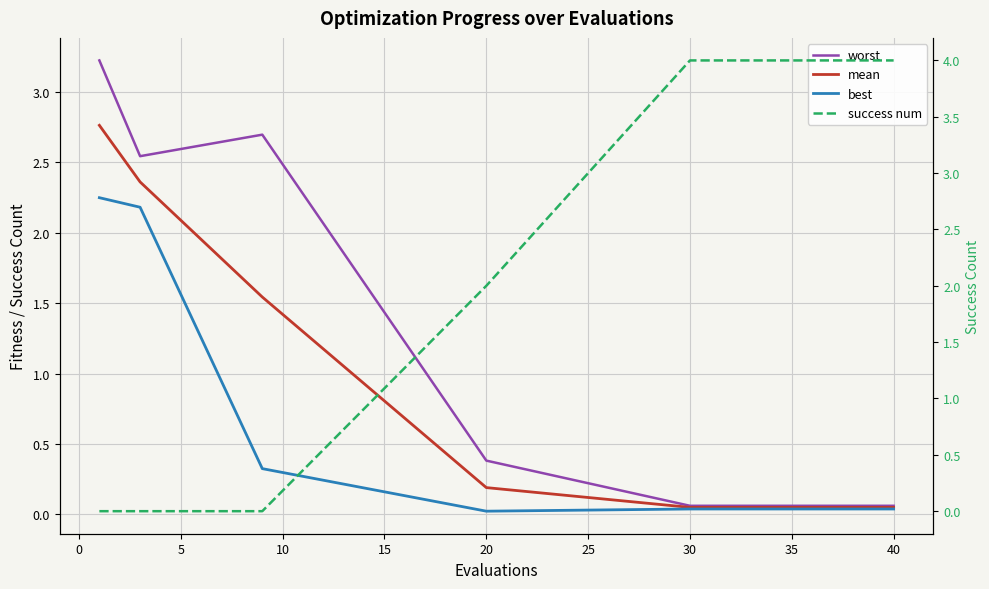

In best, how many points are lower than both neighbors (excluding endpoints)?

1